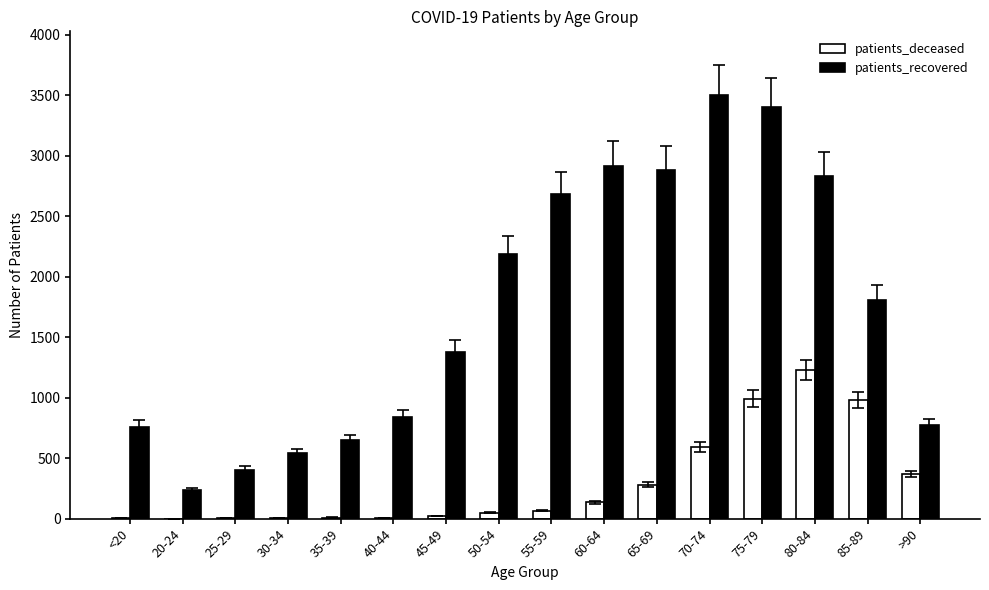

Count the number of categories in the chart.

16